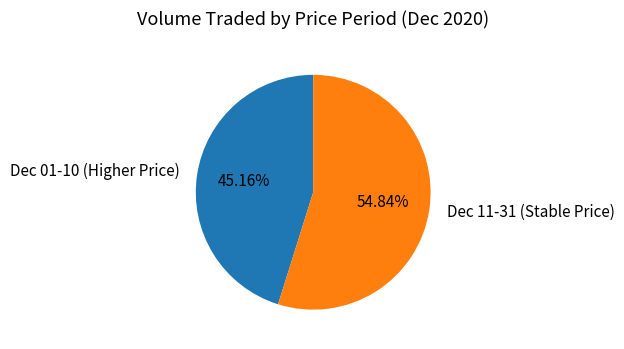

Rank the categories by value from lowest to highest.

Dec 01-10 (Higher Price), Dec 11-31 (Stable Price)